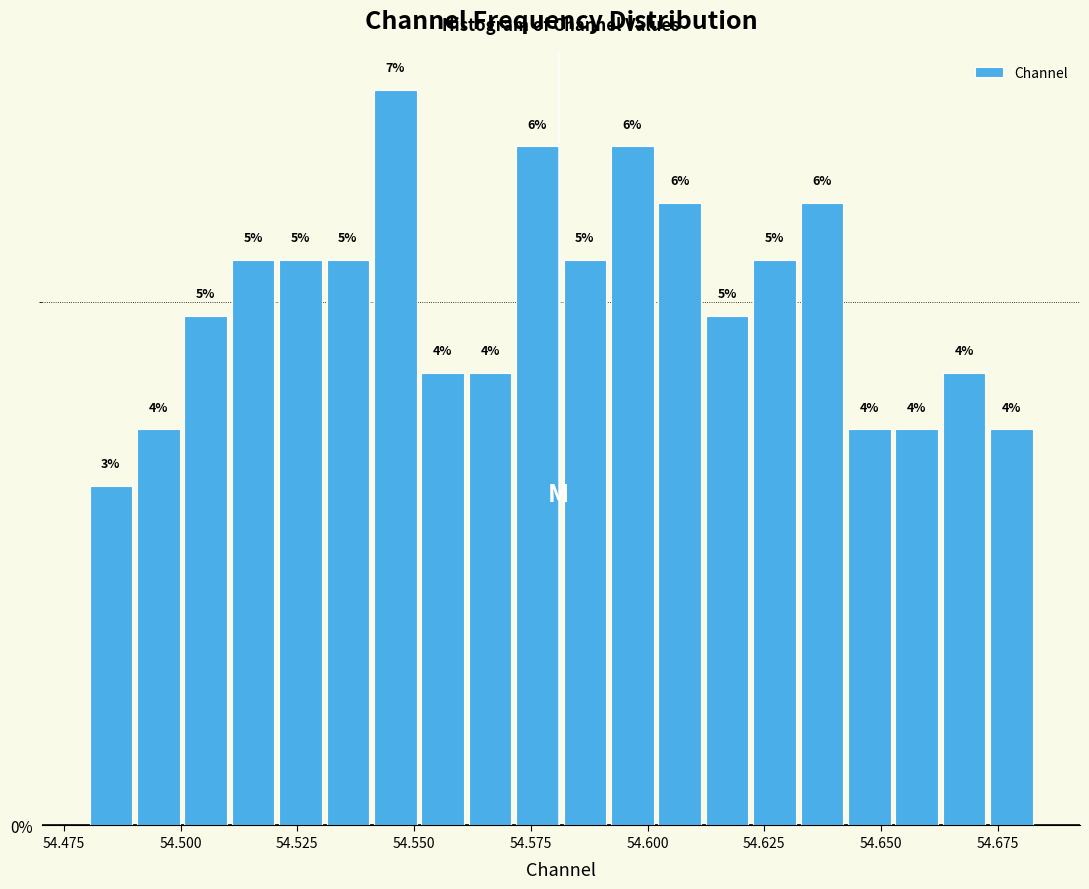

Around what value on the x-axis is the tallest bar? Give the approximate position of its centre, as read against the axis.

54.545